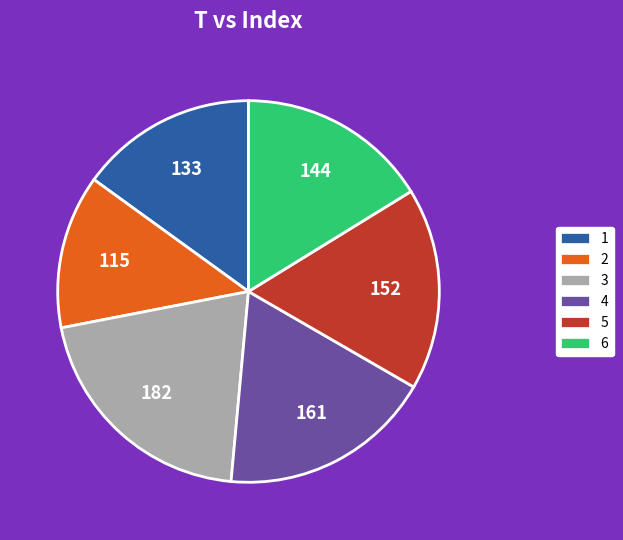

Rank the categories by value from lowest to highest.

2, 1, 6, 5, 4, 3